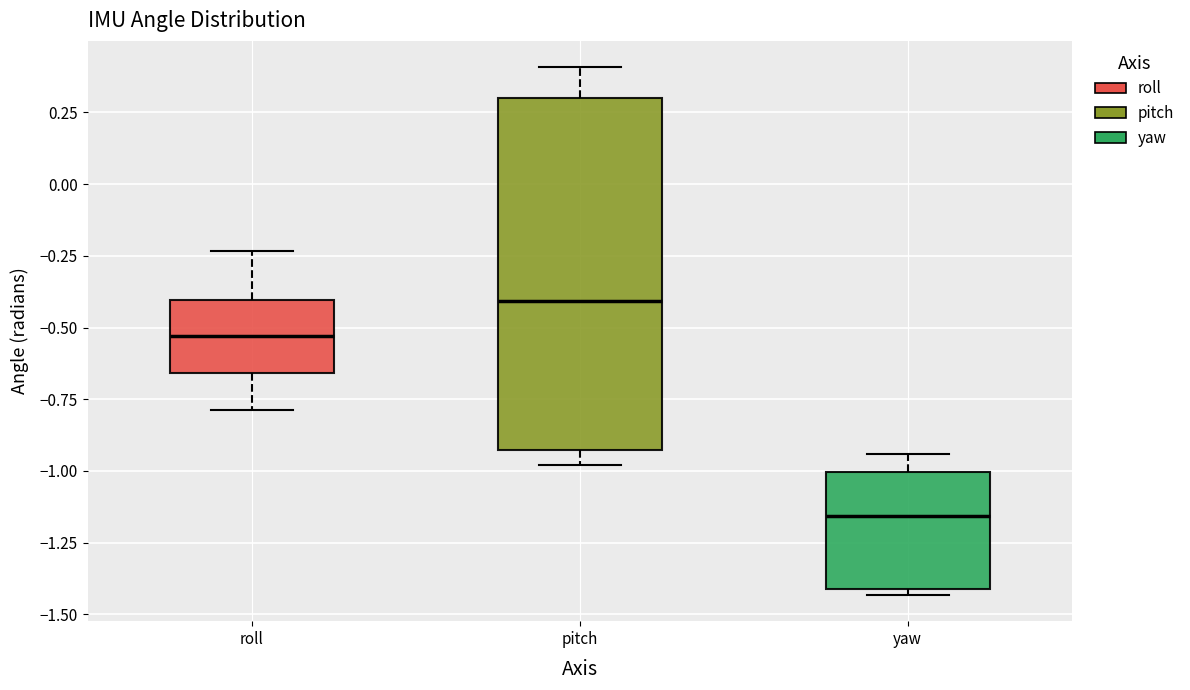

Reading left to right, read every box against the y-axis: the position of its median line, the range the box covers, and the ends of its whiskers. The values are not printed on the chart, so give them approximately, as read against the axis.

roll: median -0.55, box -0.65 to -0.40, whiskers -0.80 to -0.25
pitch: median -0.40, box -0.95 to 0.30, whiskers -1.00 to 0.40
yaw: median -1.15, box -1.40 to -1.00, whiskers -1.45 to -0.95